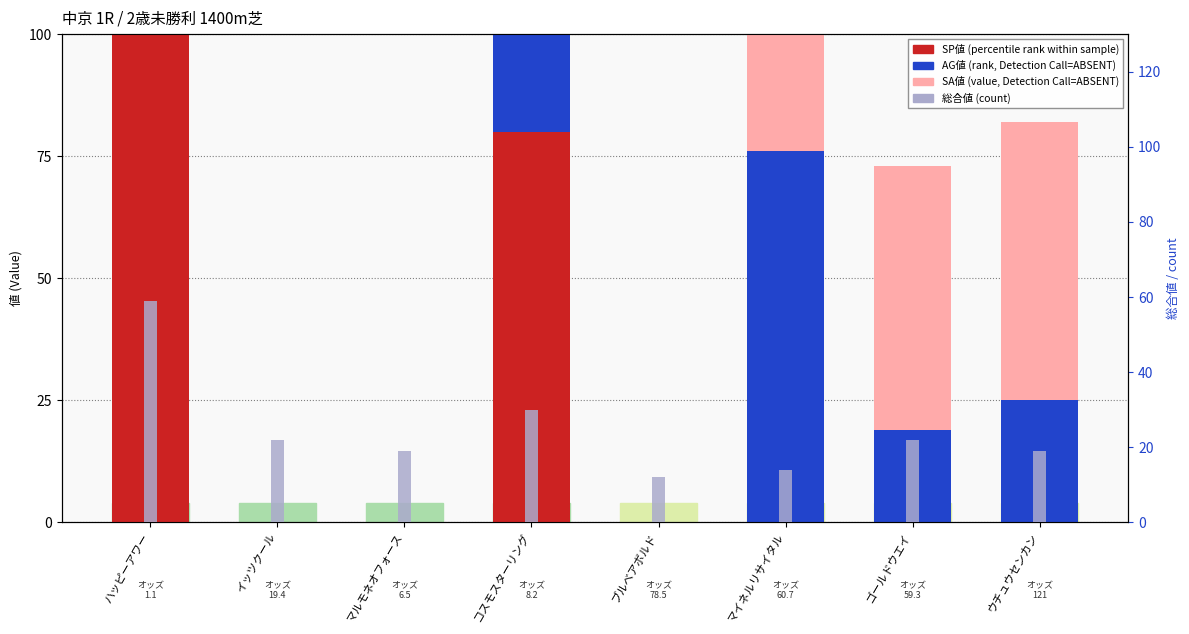

What are all the series names shown in the legend?

SP値 (percentile rank within sample), AG値 (rank, Detection Call=ABSENT), SA値 (value, Detection Call=ABSENT), 総合値 (count)